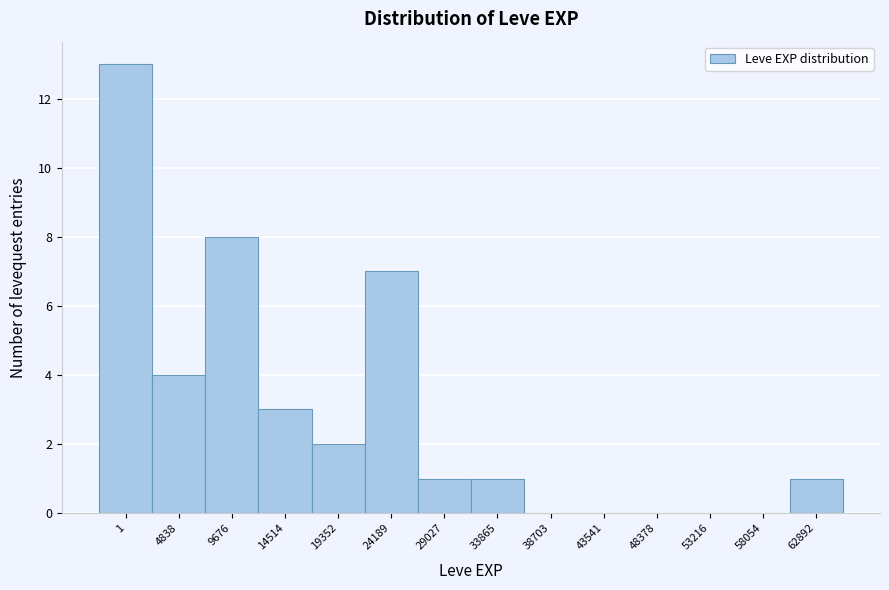

Reading left to right, extract all data points from this chart.

1=13	4838=4	9676=8	14514=3	19352=2	24189=7	29027=1	33865=1	38703=0	43541=0	48378=0	53216=0	58054=0	62892=1